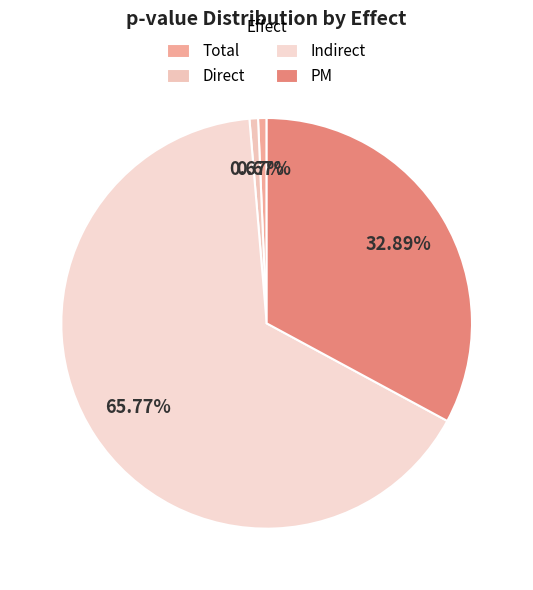

Is it true that Total is 1% of the pie?

True